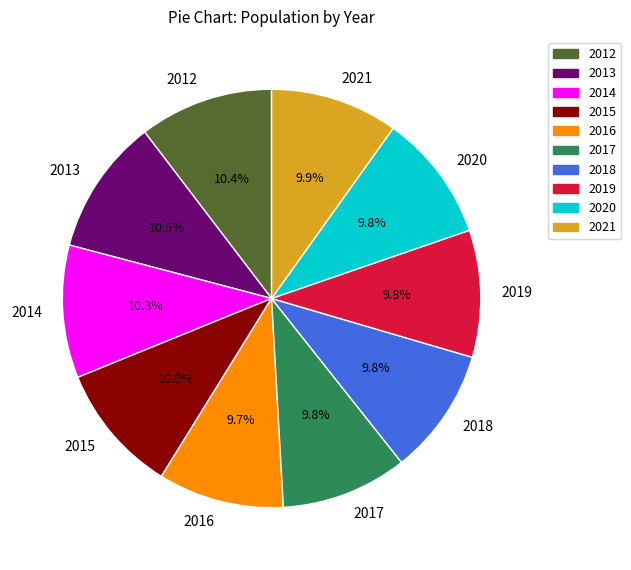

Is it true that 2012 is 1% of the pie?

False